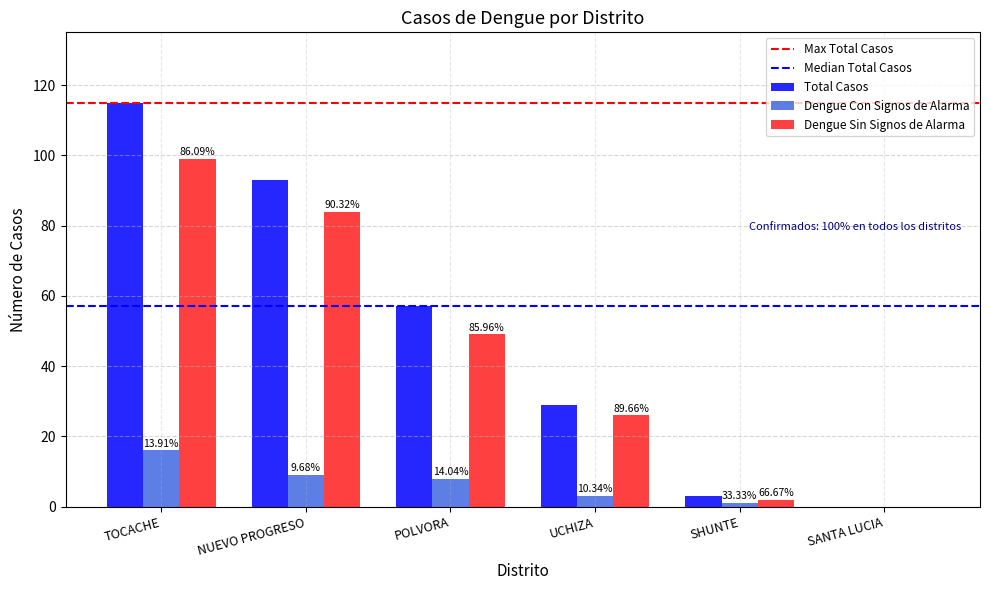

Which category has the lowest value across all series?

SANTA LUCIA